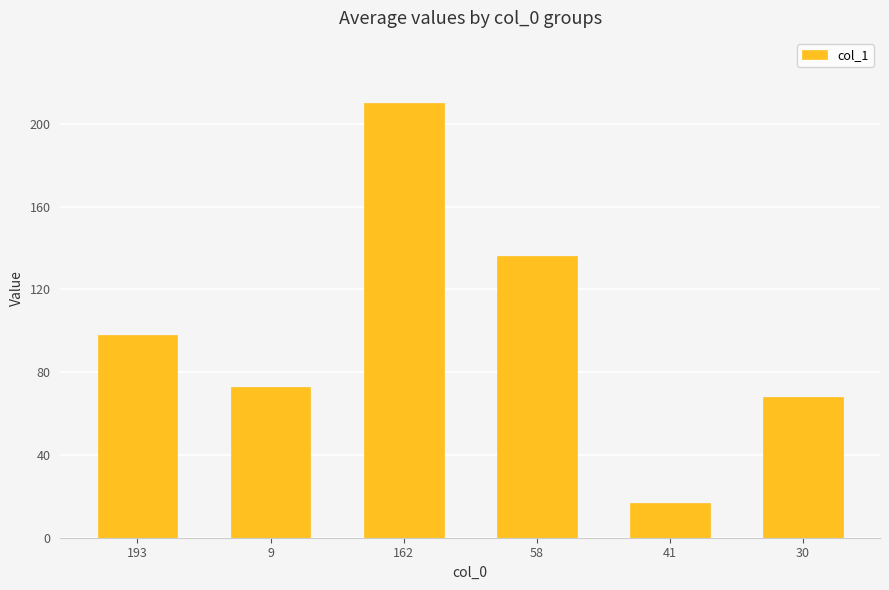

What is the change in value from 193 to 58?

+38